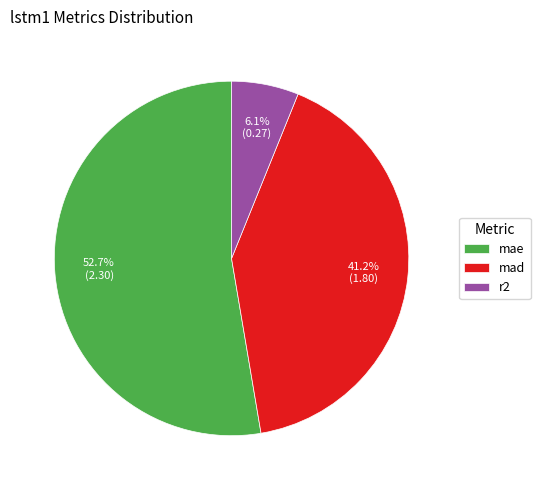

Which has a higher value, mad or r2?

mad